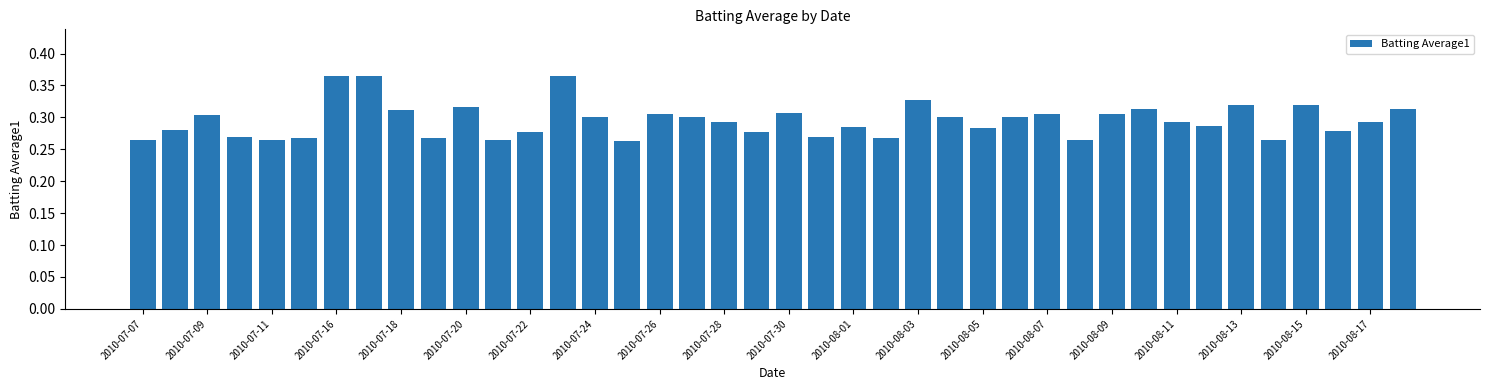

Count the values in the range 0 to 1.

40